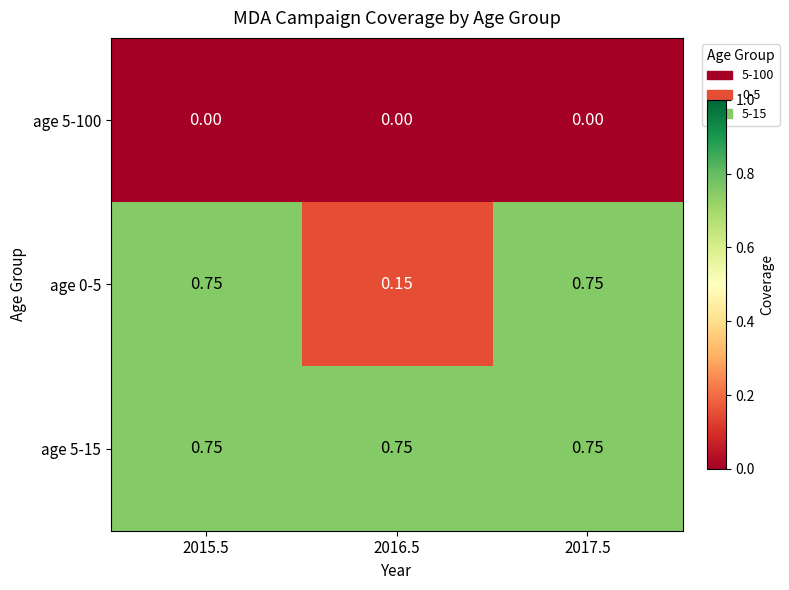

Reading right to left, what are all the values shown in this chart?

age 5-100: 2017.5=0.0	2016.5=0.0	2015.5=0.0
age 0-5: 2017.5=0.8	2016.5=0.1	2015.5=0.8
age 5-15: 2017.5=0.8	2016.5=0.8	2015.5=0.8